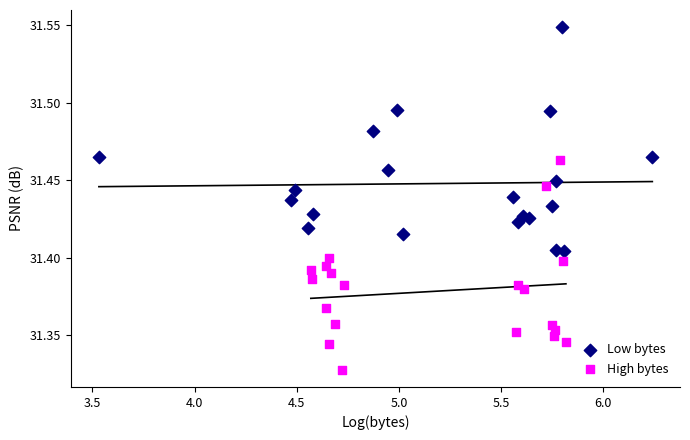

Which series has the largest Y range (max minus min)?

Low bytes